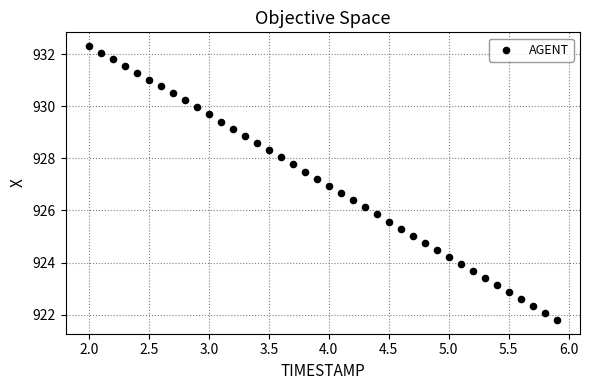

What is the range of Y values (max minus min)?

10.5